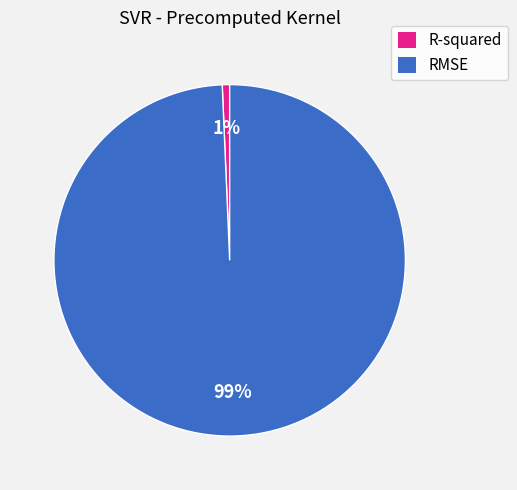

Between R-squared and RMSE, which is larger?

RMSE